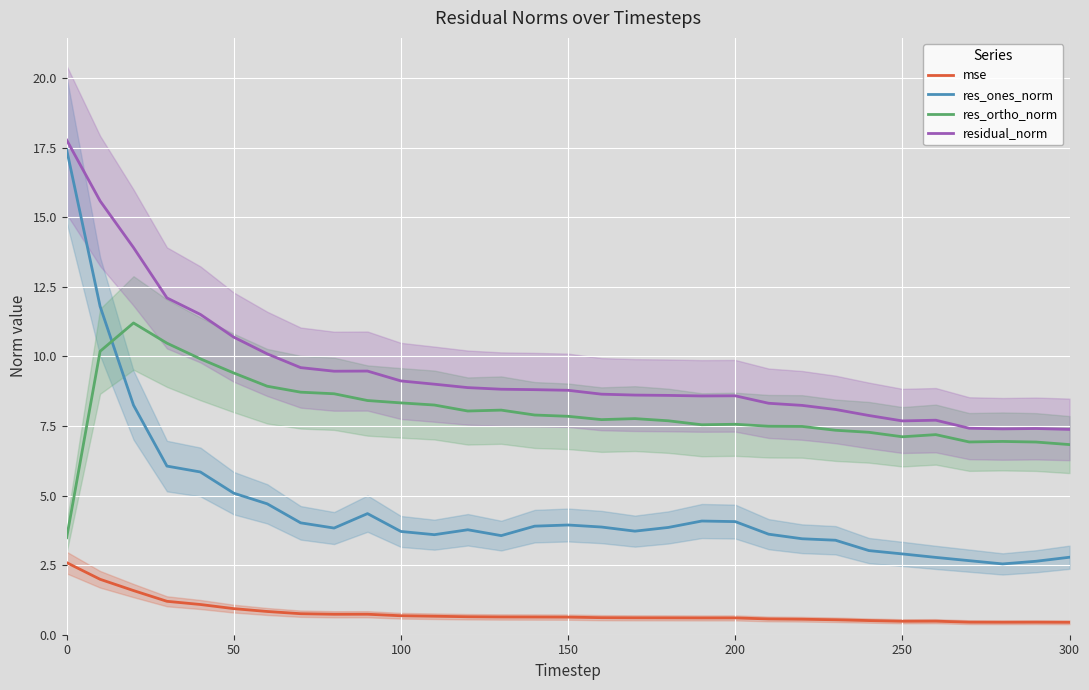

True or false: residual_norm and mse cross at least once.

False